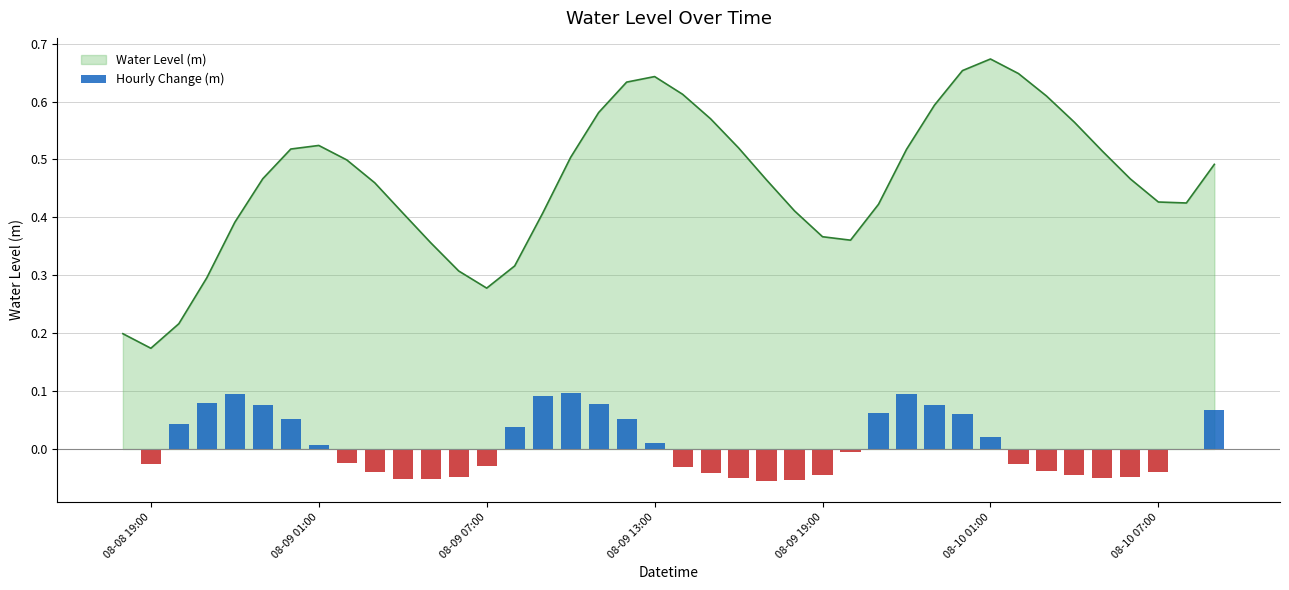

At which label does Water Level (m) reach its peak?

08-10 01:00